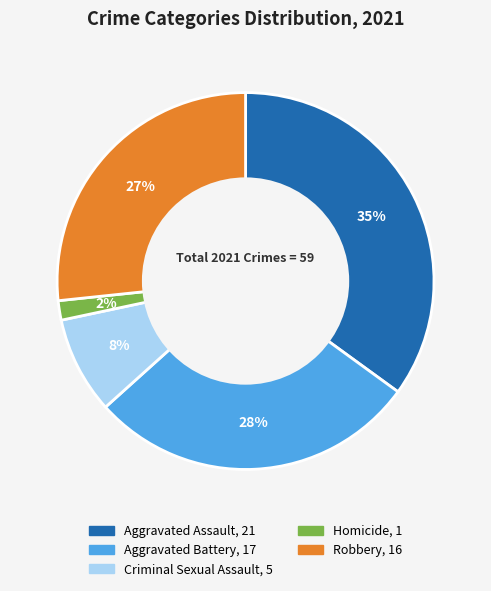

Is it true that Homicide is 11% of the pie?

False